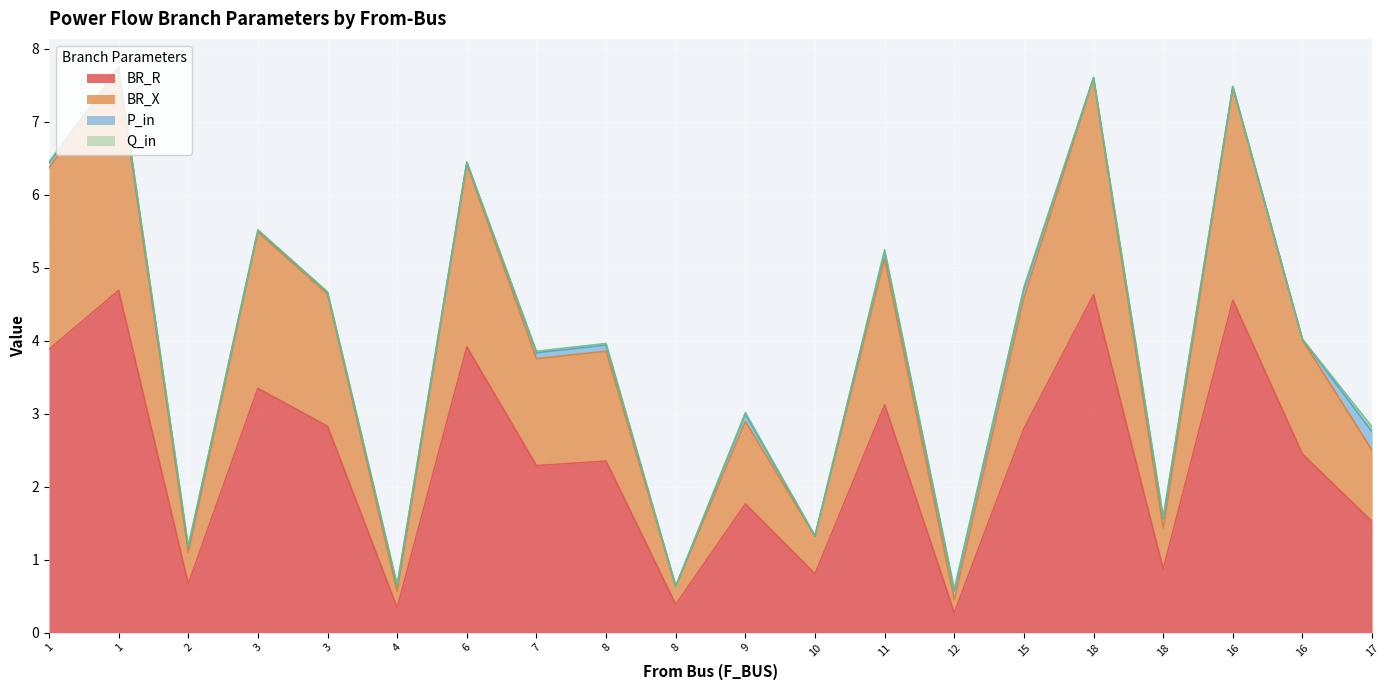

Where is BR_R nearest to the value 2?

9